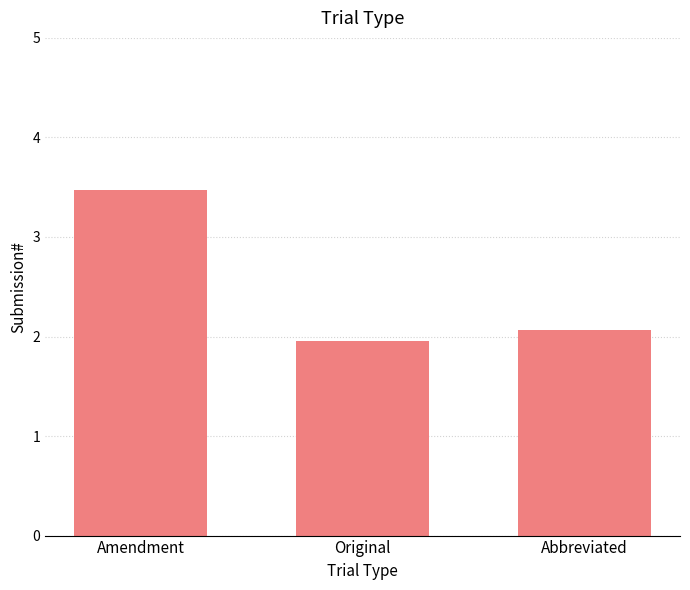

Where does the data first go above 2?

Amendment